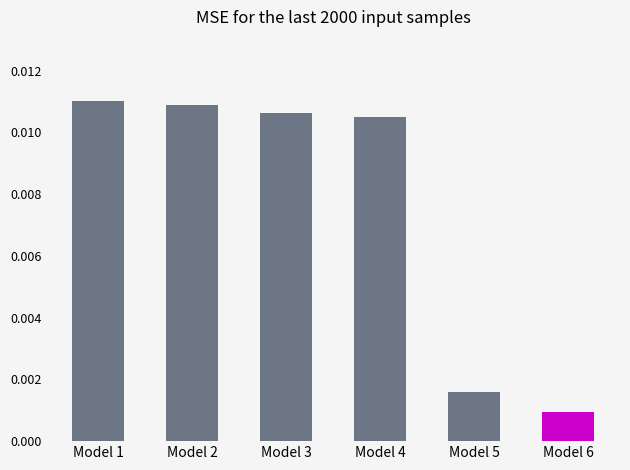

Which label corresponds to the smallest value in the chart?

Model 6